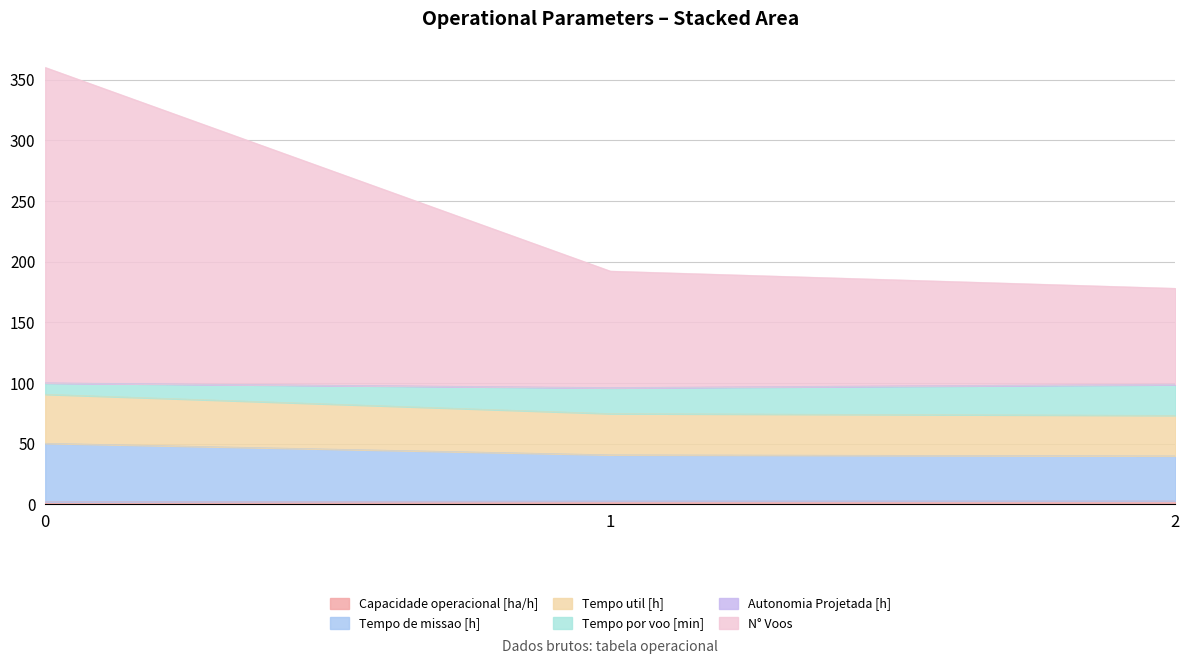

Which has a higher value, 1 or 0?

1